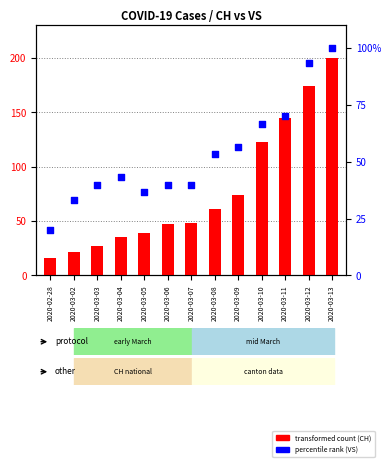

Which series reaches the maximum Y coordinate?

CH (transformed count)